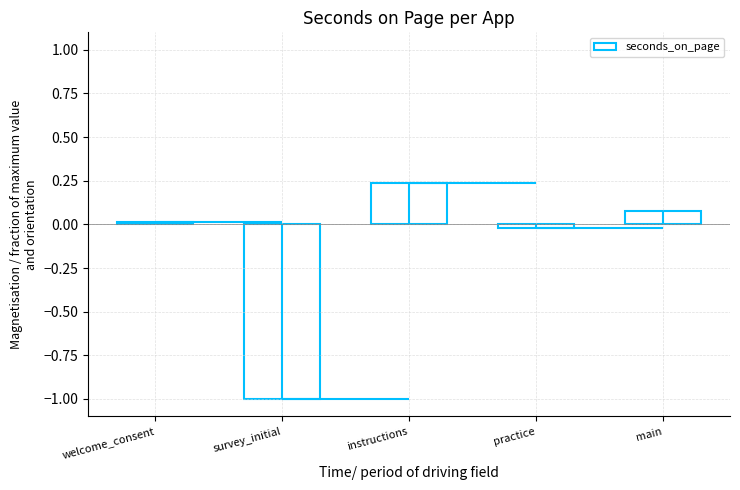

Rank the categories by value from lowest to highest.

survey_initial, practice, welcome_consent, main, instructions